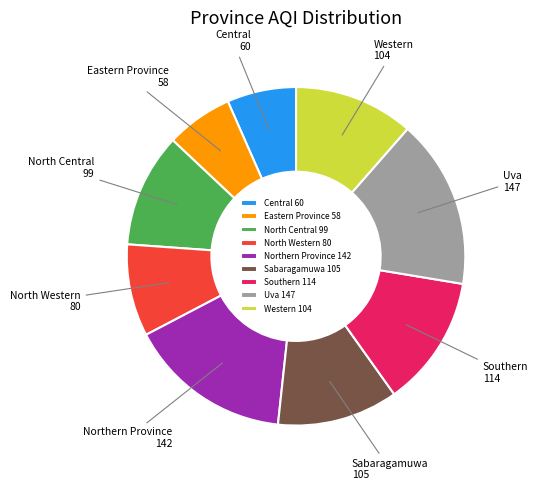

Between North Western and Western, which is larger?

Western